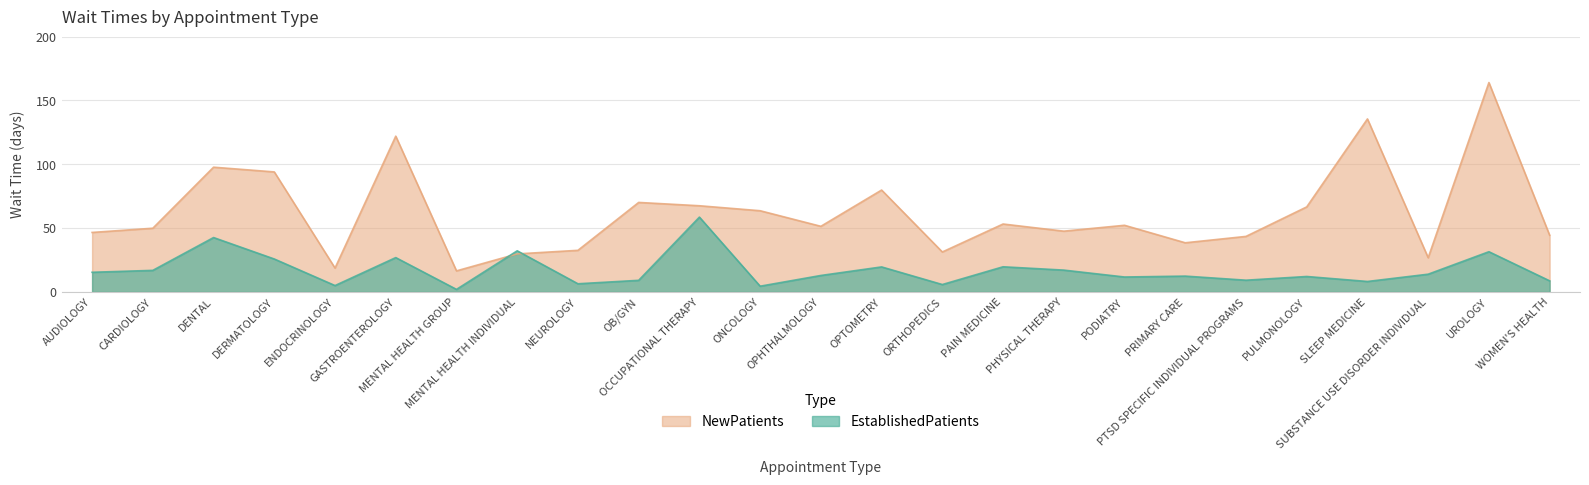

True or false: EstablishedPatients and NewPatients intersect in this chart.

True